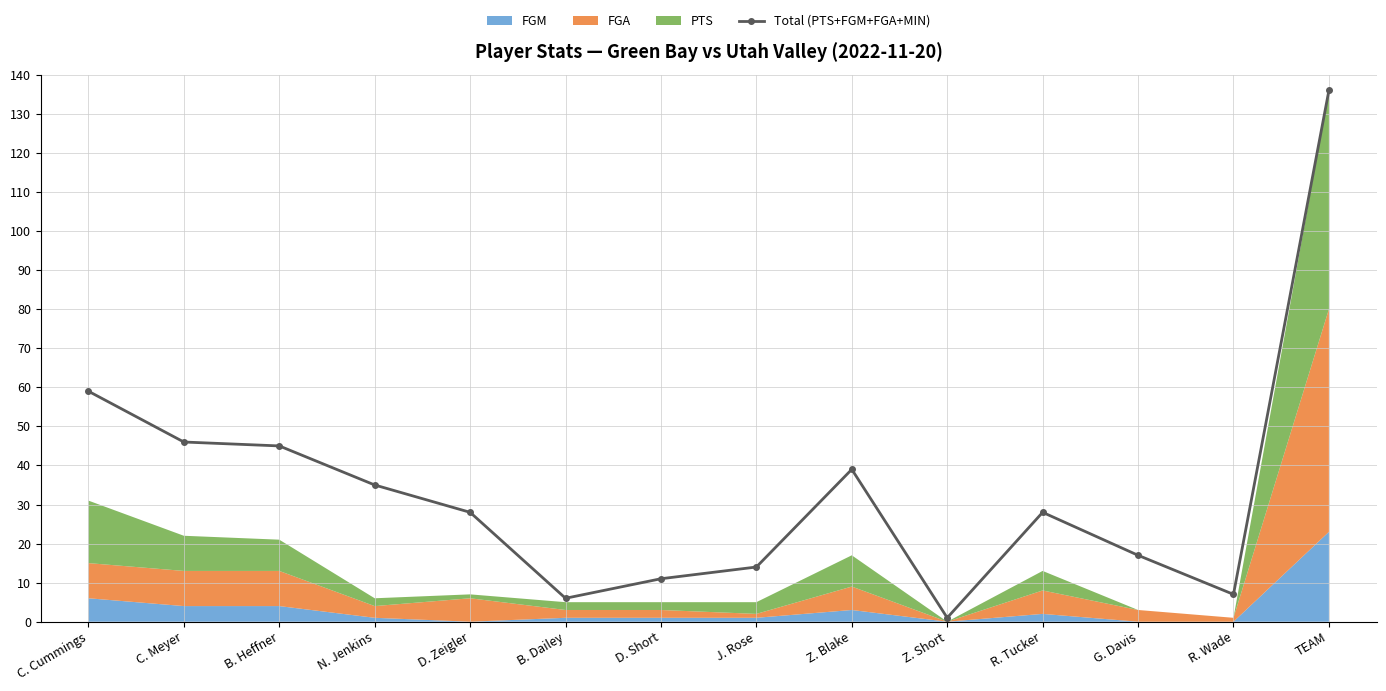

Rank the categories by value from lowest to highest.

Z. Short, B. Dailey, R. Wade, D. Short, J. Rose, G. Davis, D. Zeigler, R. Tucker, N. Jenkins, Z. Blake, B. Heffner, C. Meyer, C. Cummings, TEAM